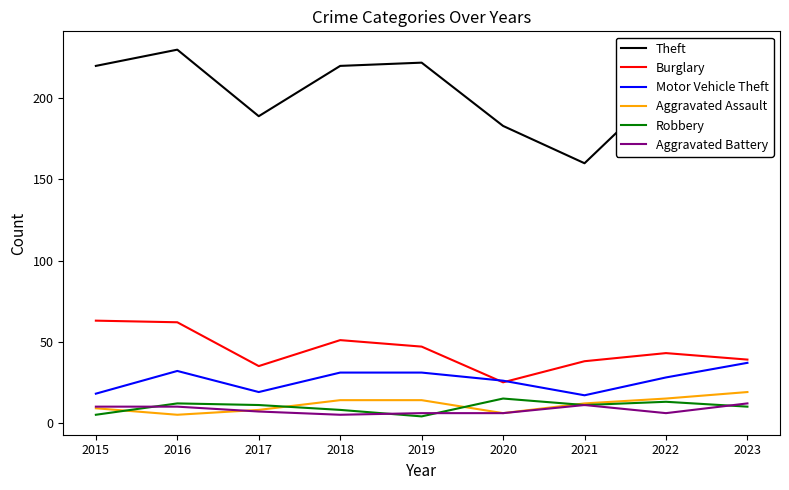

Is the value of Theft at 2017 greater than the value of Aggravated Battery at 2020?

Yes